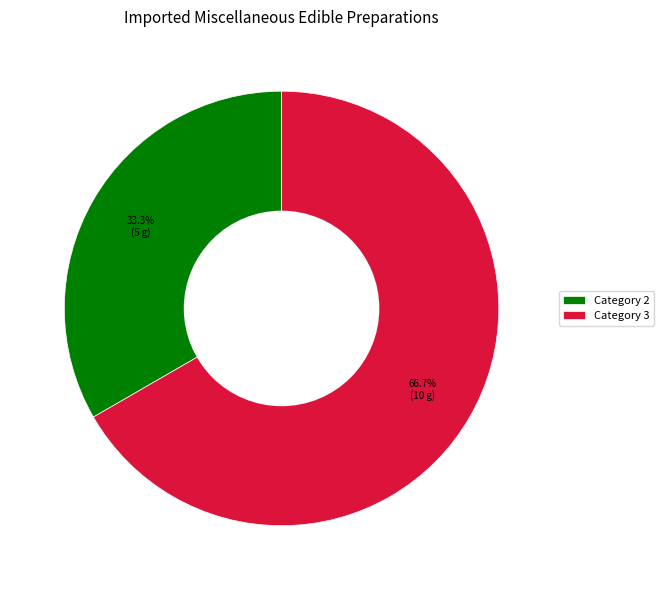

Is the sum of Category 3 and Category 2 greater than half?

Yes